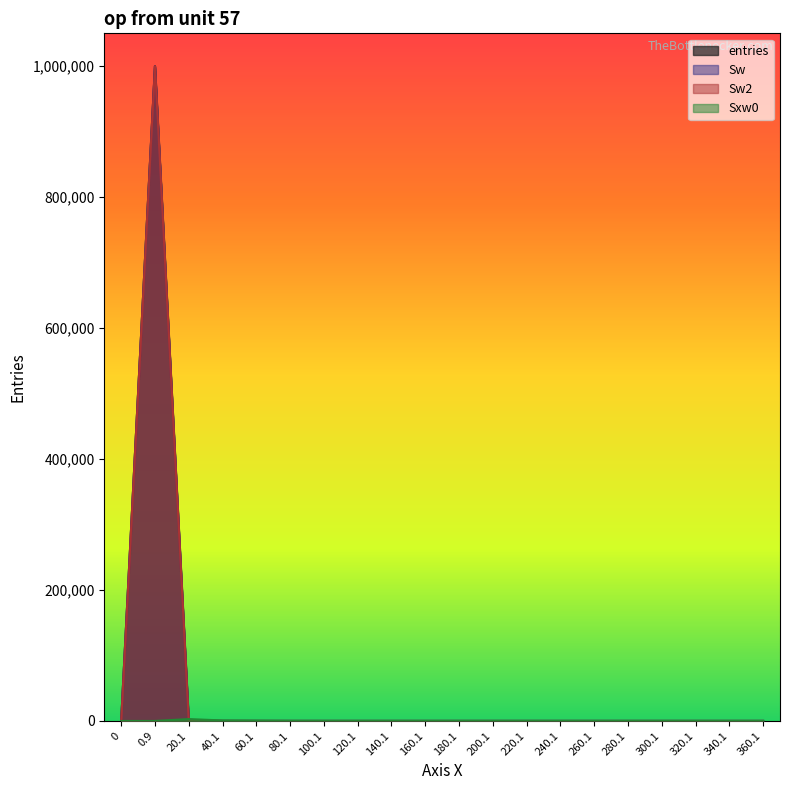

True or false: Sw and entries intersect in this chart.

False